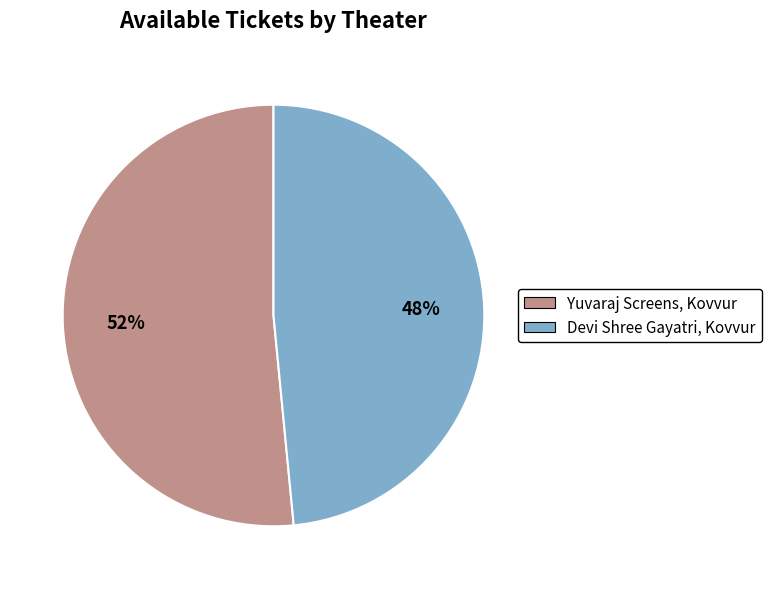

Which category has the smallest portion of the pie?

Devi Shree Gayatri, Kovvur